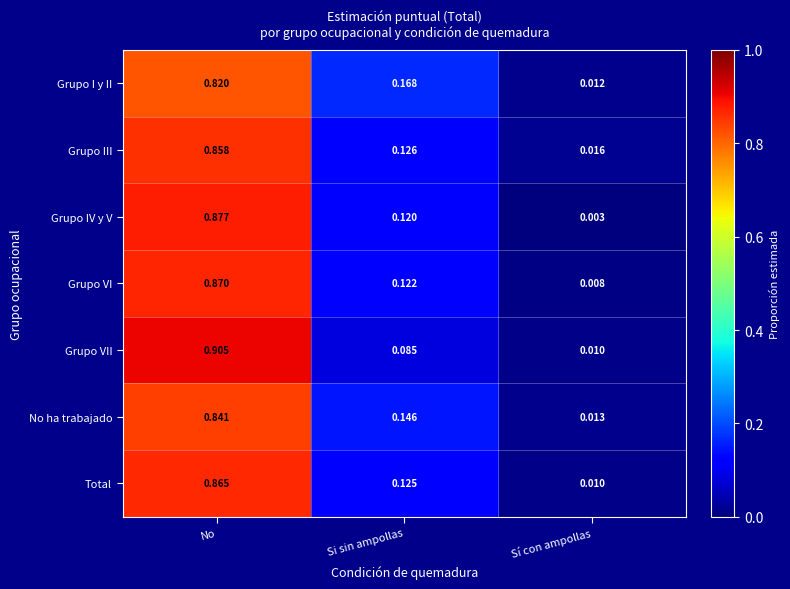

At which label is Grupo I y II closest to 0?

Sí con ampollas